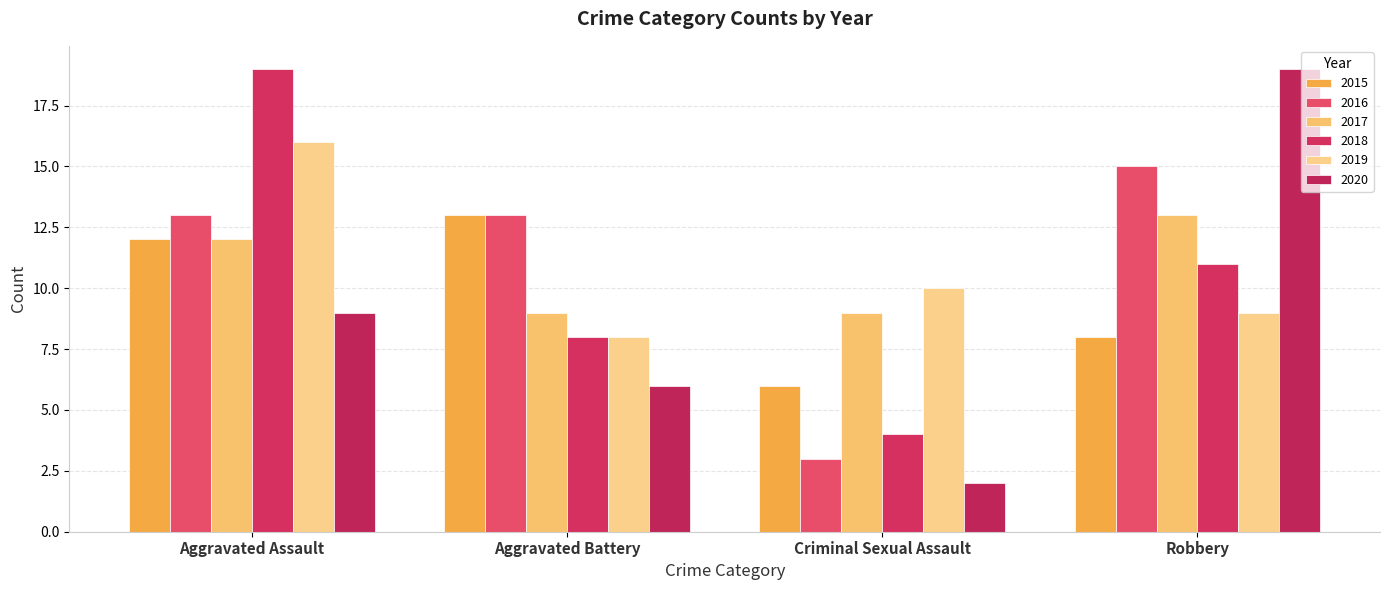

How many groups of bars are there?

4